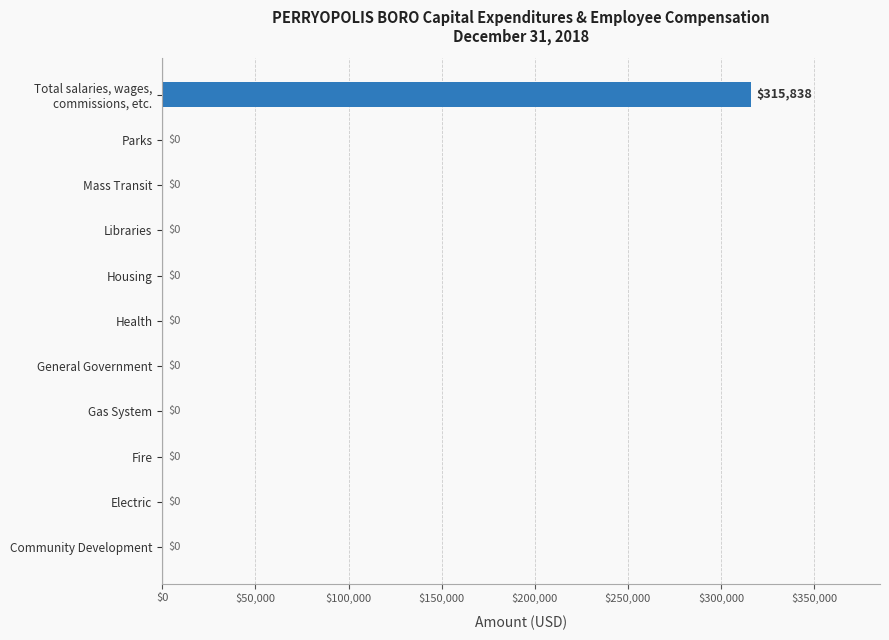

What is the greatest value displayed?

315838